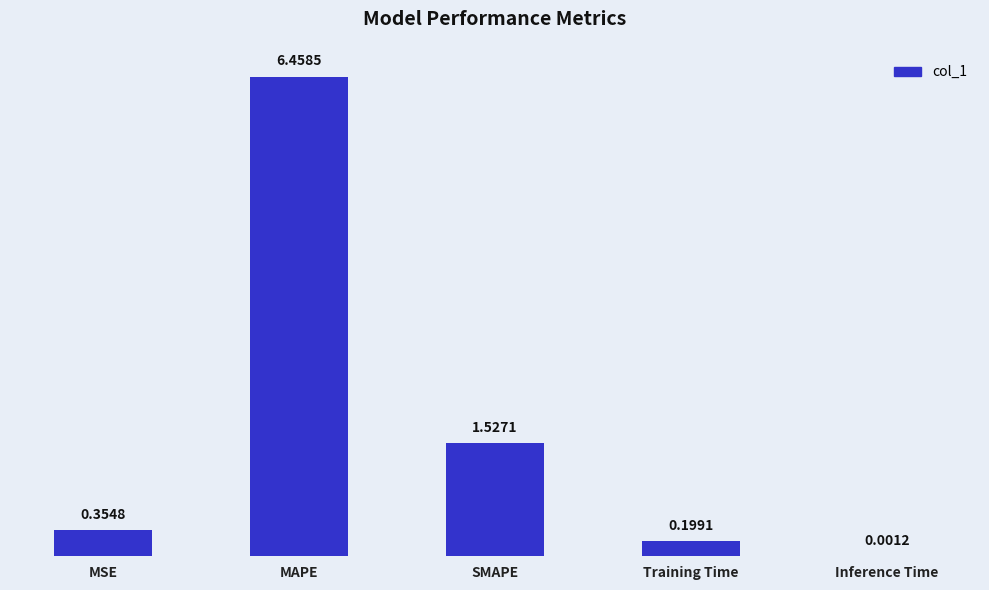

At which label is the value closest to 3?

SMAPE